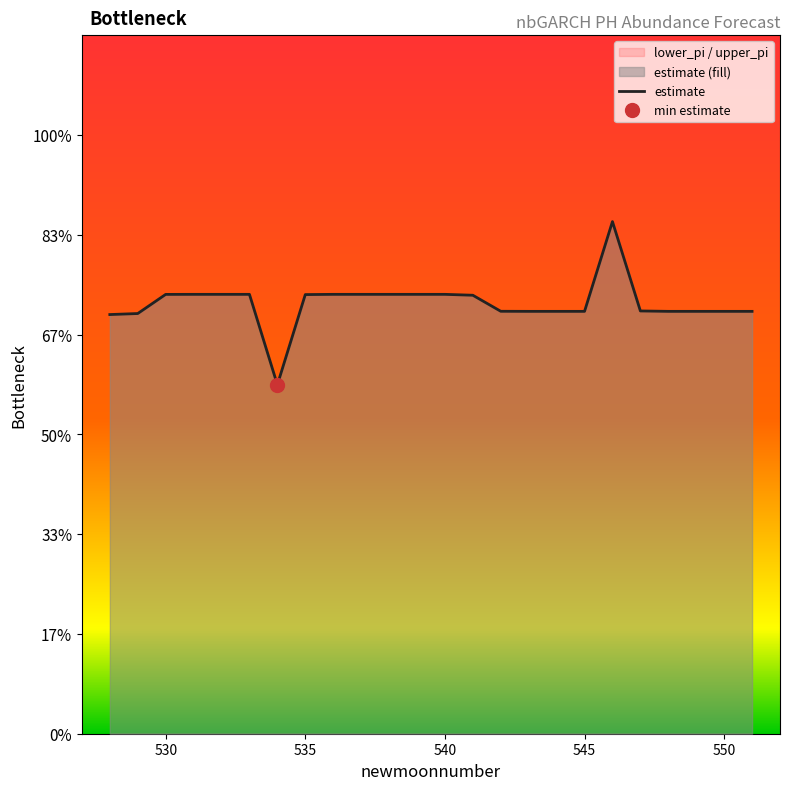

Count the values in the range 0 to 1.

24